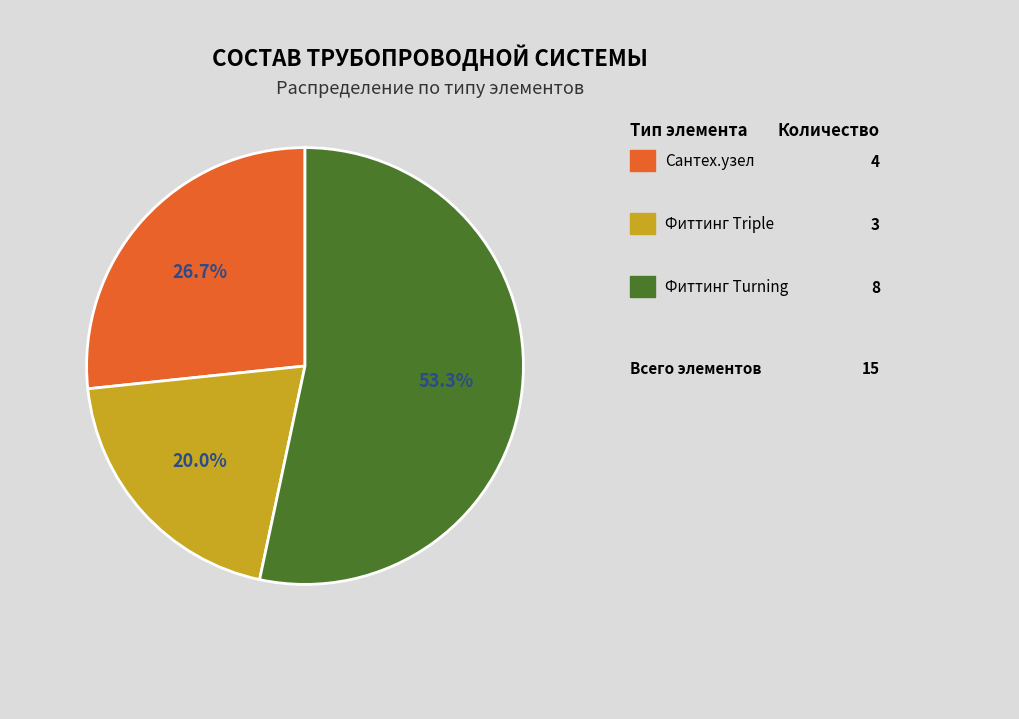

Does any single category account for the majority?

Yes